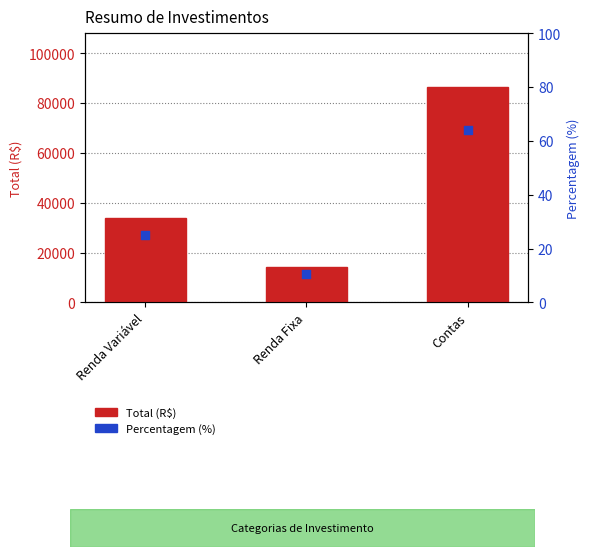

Which series reaches the minimum Y coordinate?

Percentagem (%)